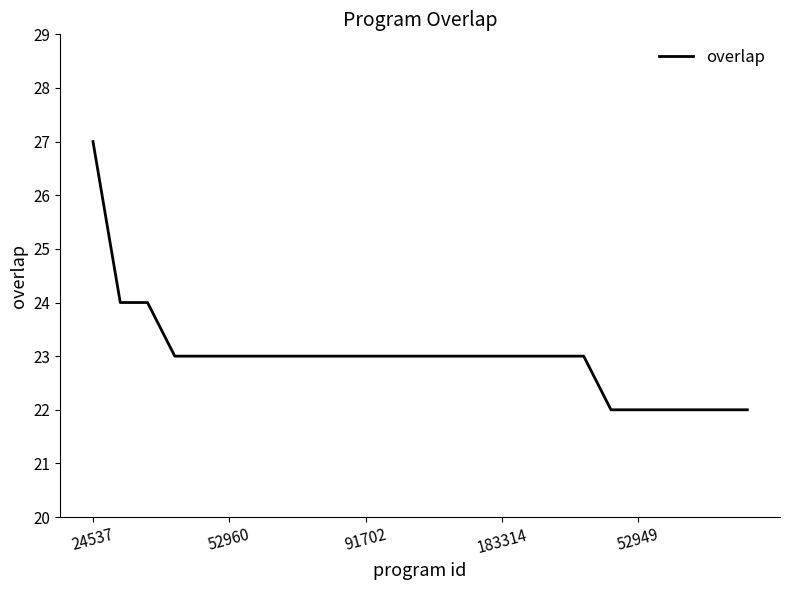

What is the greatest value displayed?

27